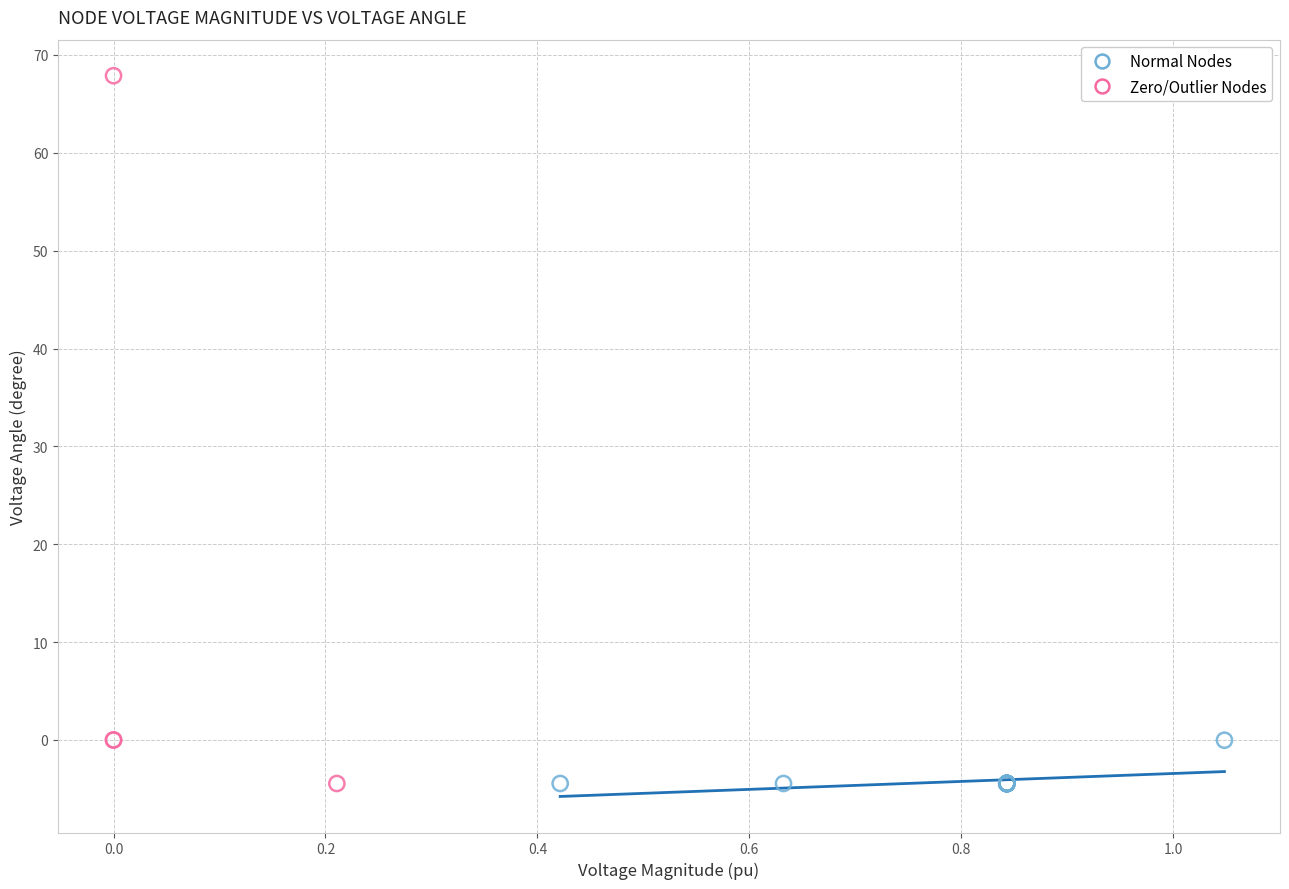

Which series has the largest Y range (max minus min)?

Zero/Outlier Nodes